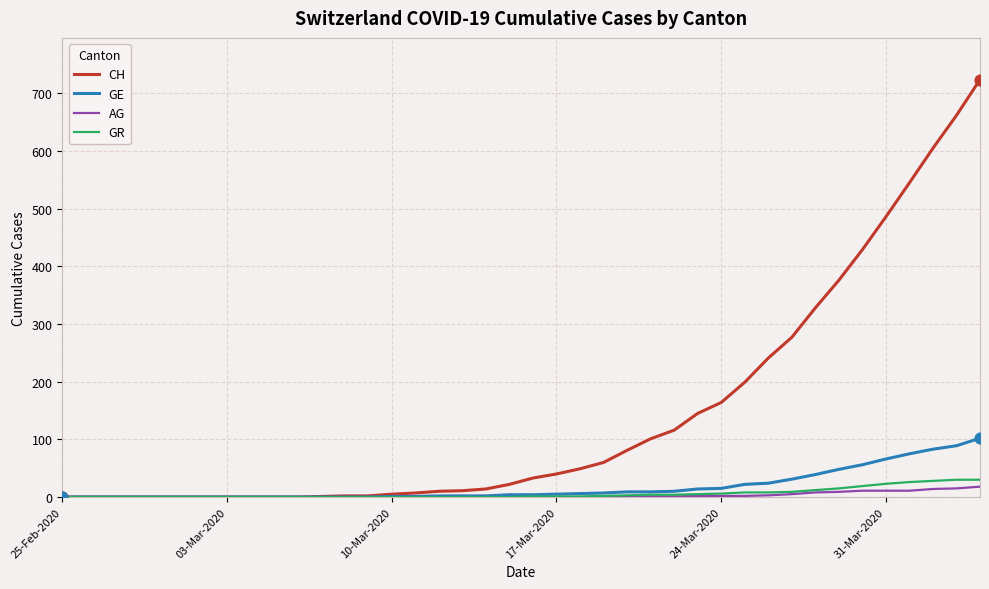

Which series has the widest spread of values?

CH